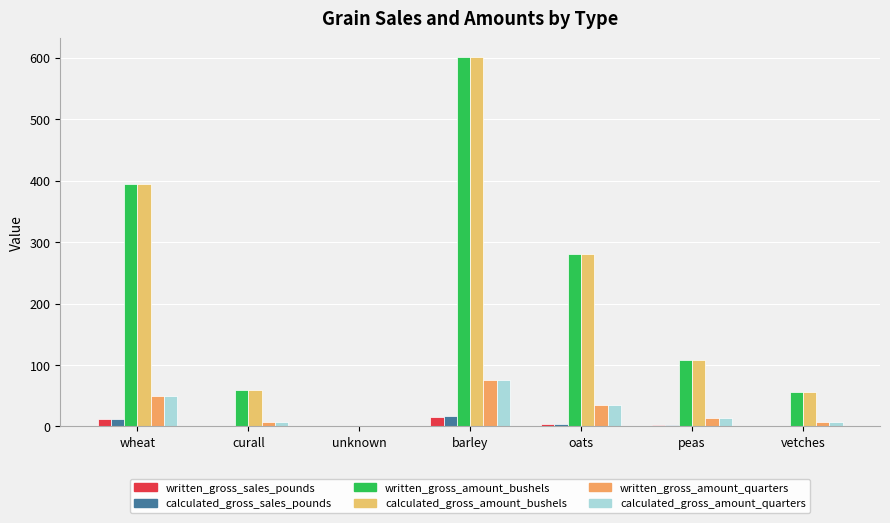

Where does the written_gross_amount_quarters series first go above 13?

wheat